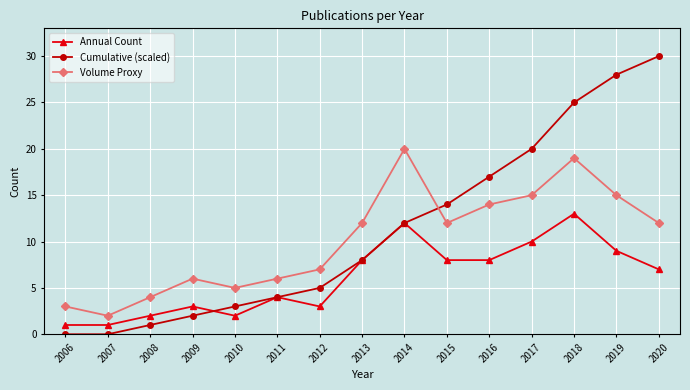

What is the value of the Cumulative (scaled) point at the 10th from the left?

14